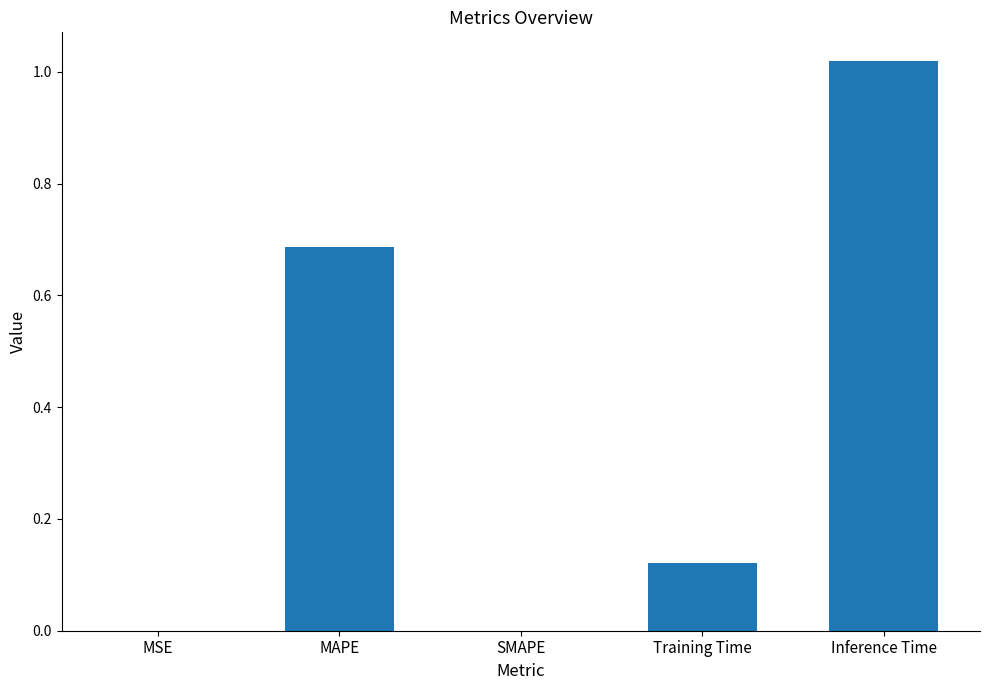

At which category does the chart reach its peak across all series?

Inference Time